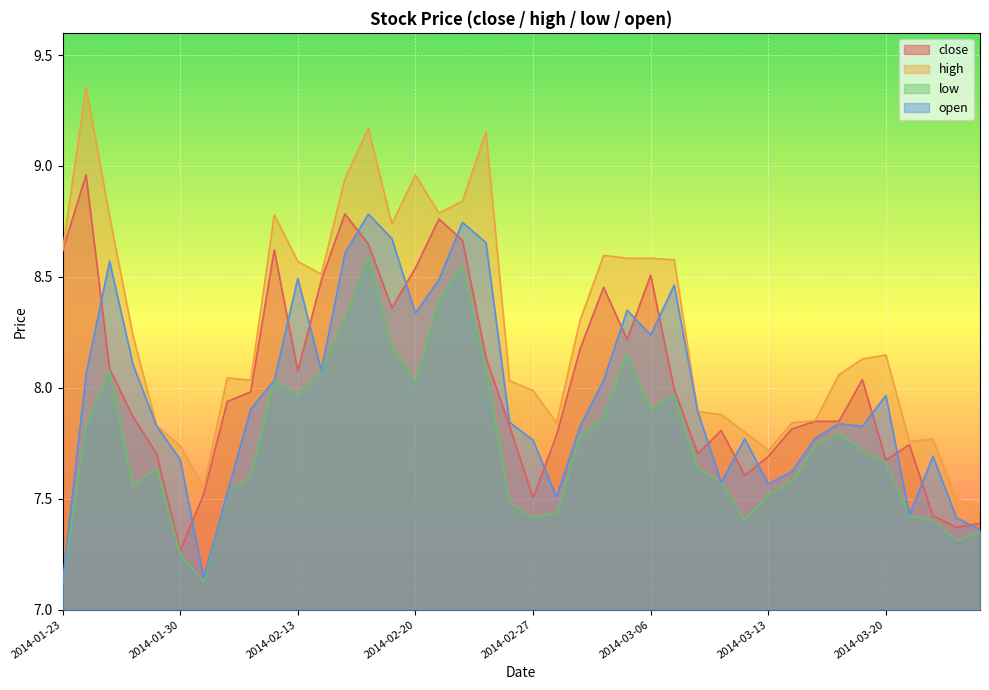

List the series in order of their peak value, highest first.

high, close, open, low